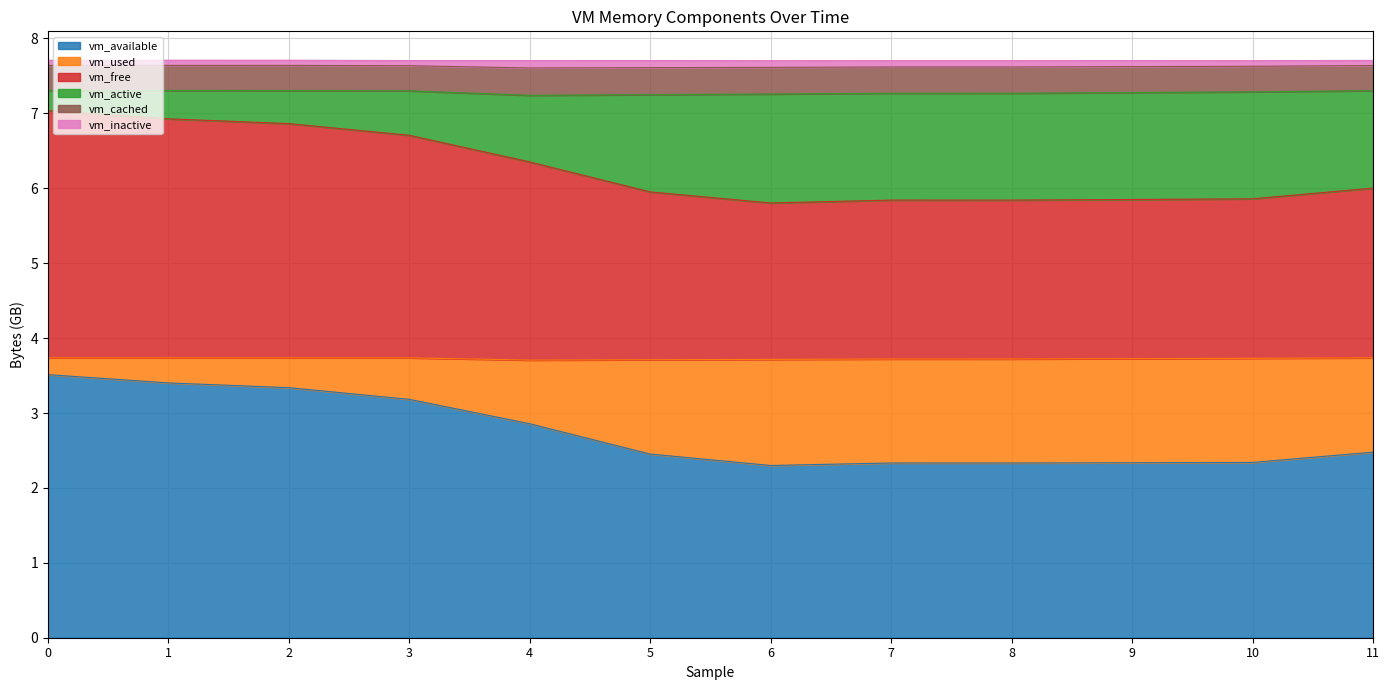

What is the minimum value for vm_available?

2.3